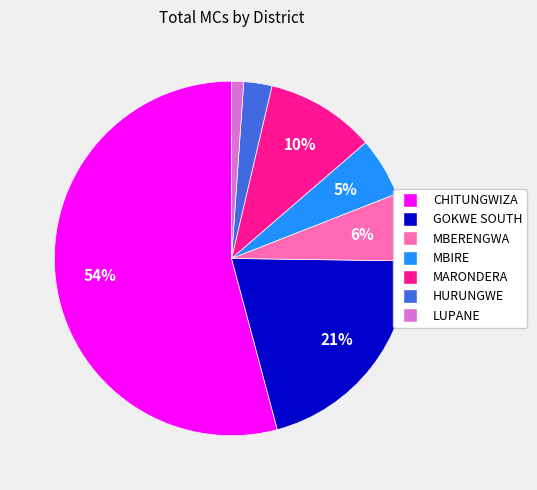

To the nearest percent, what is the average slice percentage?

14%